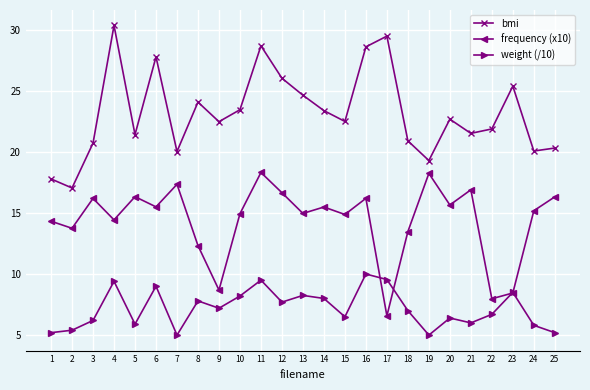

At how many categories does at least one series exceed 11?

25